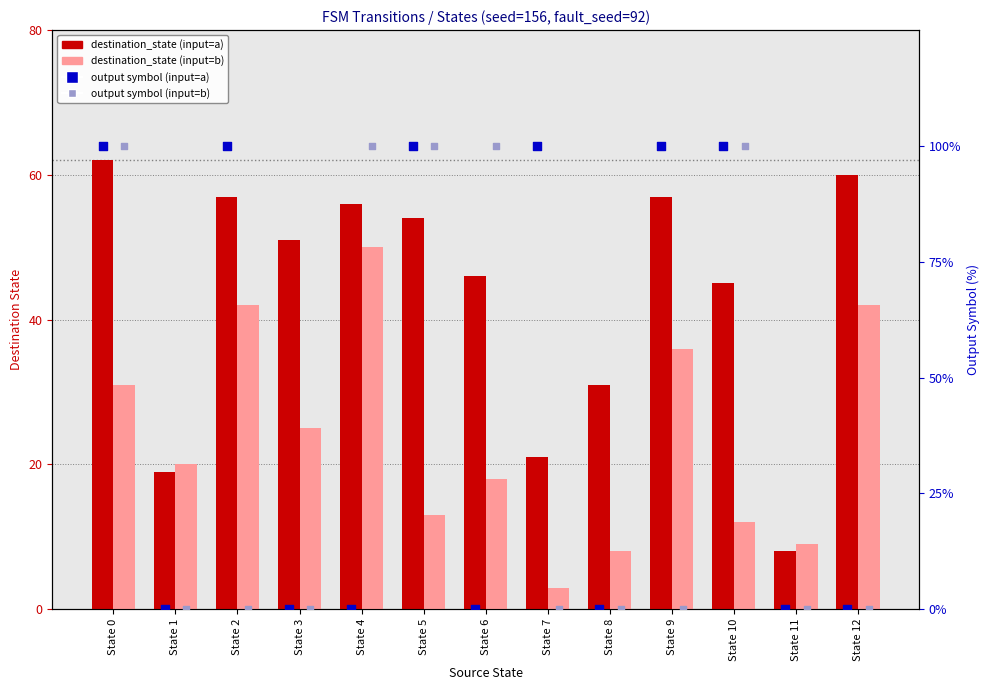

Which series has the widest spread of Y values?

output symbol (input=a)